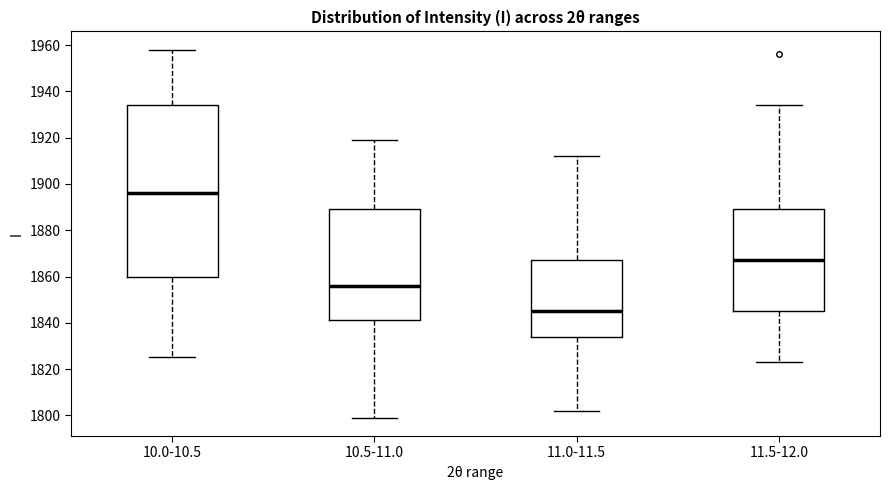

Where does the upper whisker of the box for 10.0-10.5 end on the y-axis? The values are not printed on the chart, so give them approximately, as read against the axis.

1958